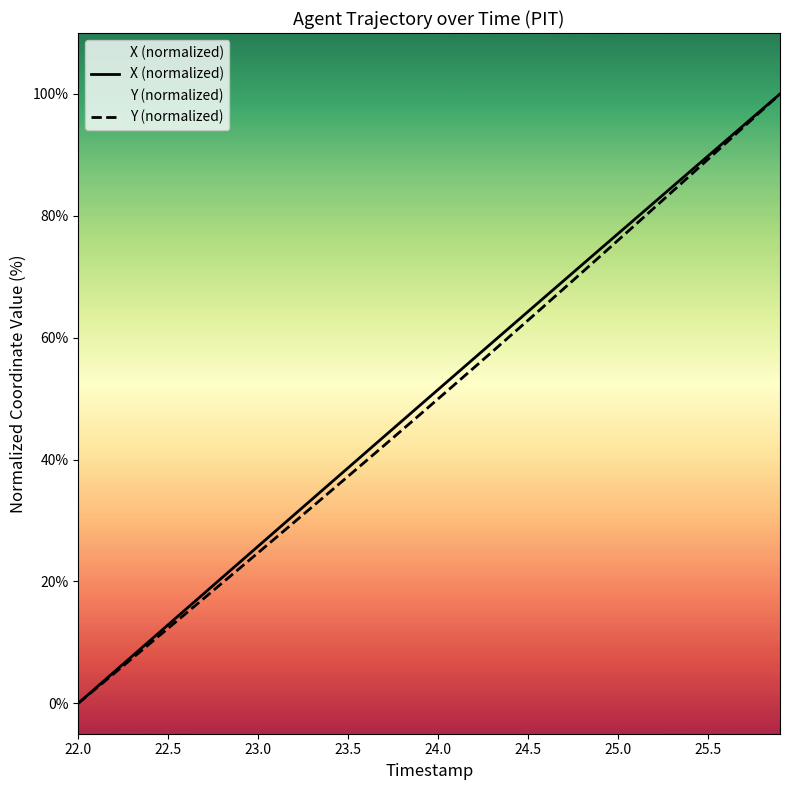

How many values in the X (normalized) series are below 51?

20